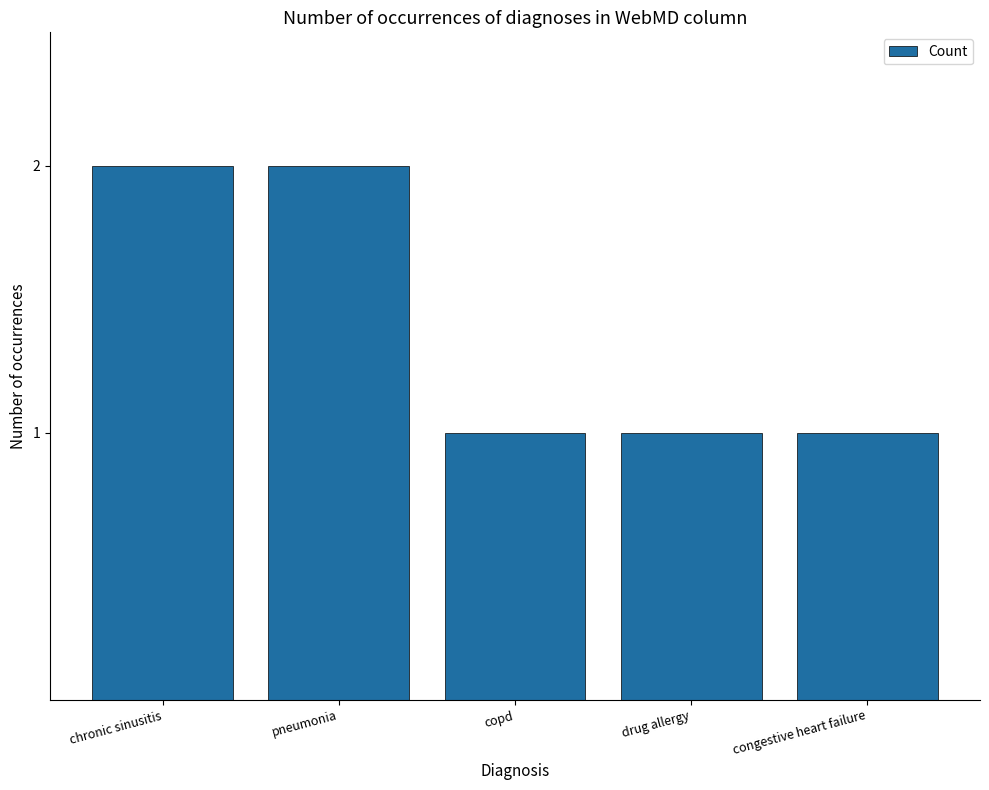

What is the label of the 5th bar from the right?

chronic sinusitis